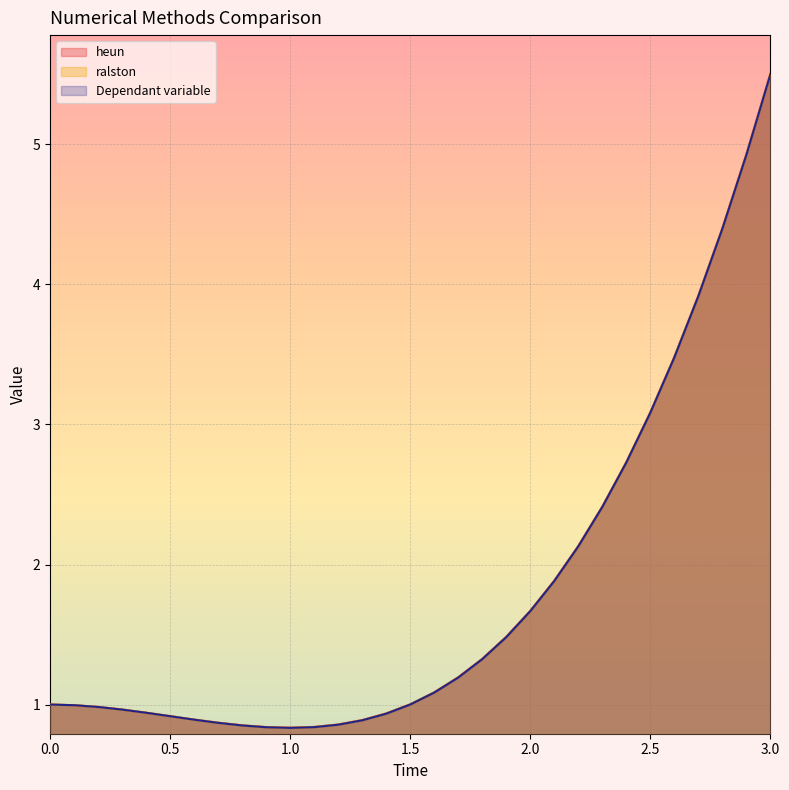

Which series has the largest total across all categories?

heun